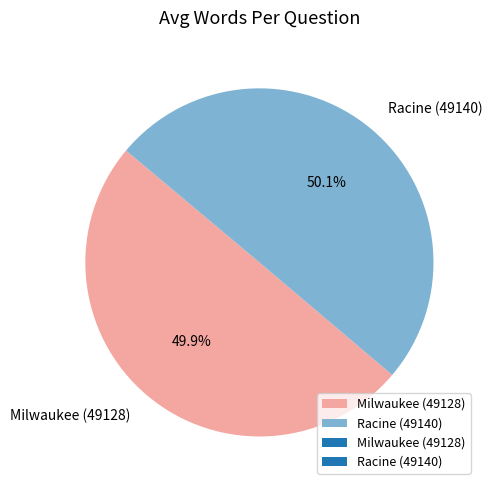

To the nearest percent, what percentage of the pie is Milwaukee (49128)?

50%